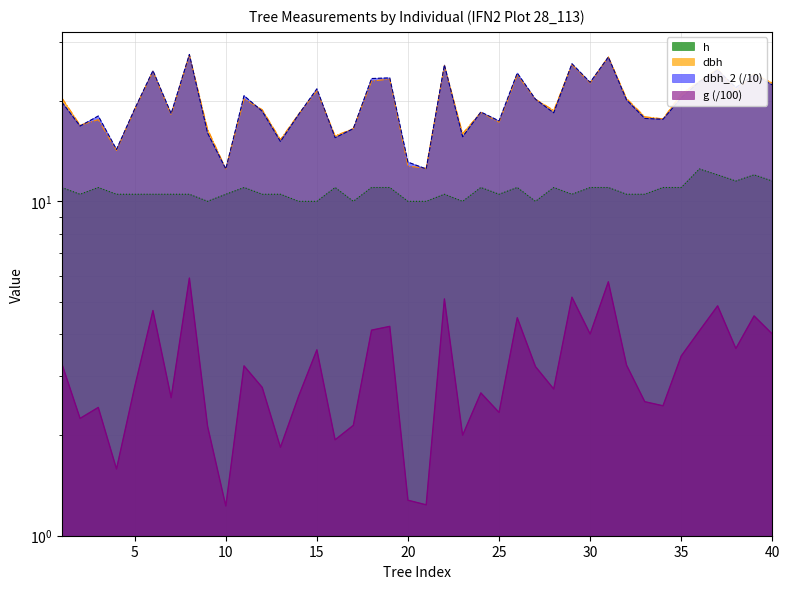

Count the number of categories in the chart.

40